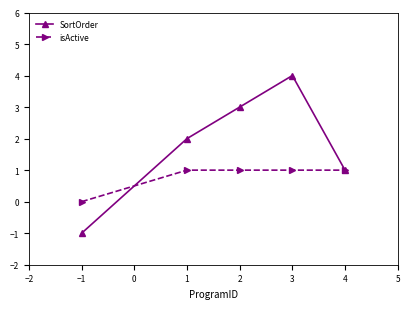

True or false: isActive has a value of 2 at 2.

False